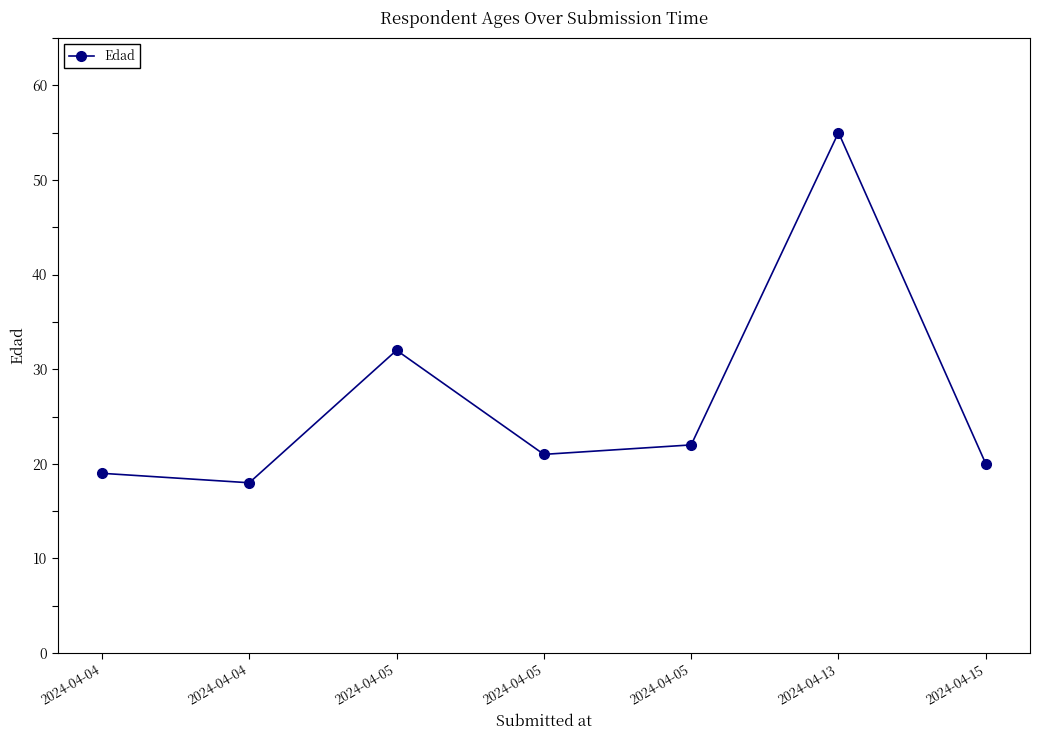

At which category does the data reach its first local peak?

2024-04-05